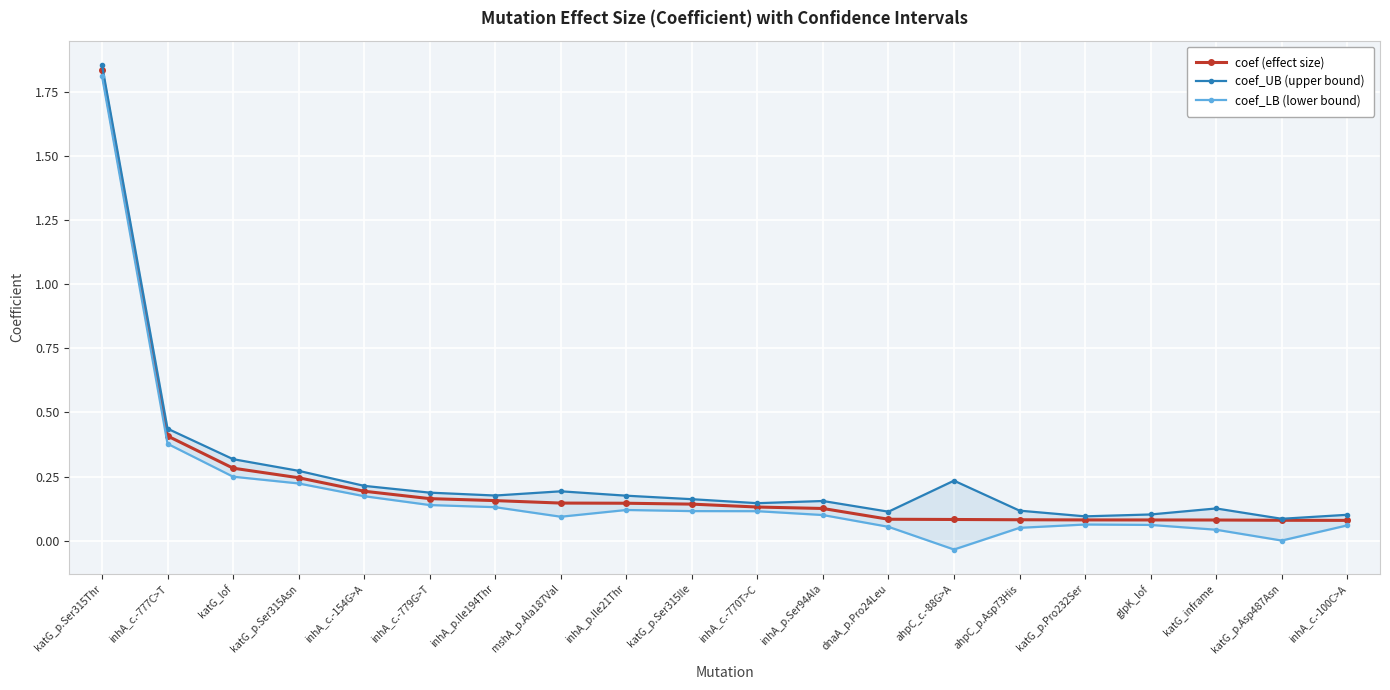

What is the difference between the coef_LB (lower bound) values at katG_p.Pro232Ser and inhA_p.Ile21Thr?

0.1